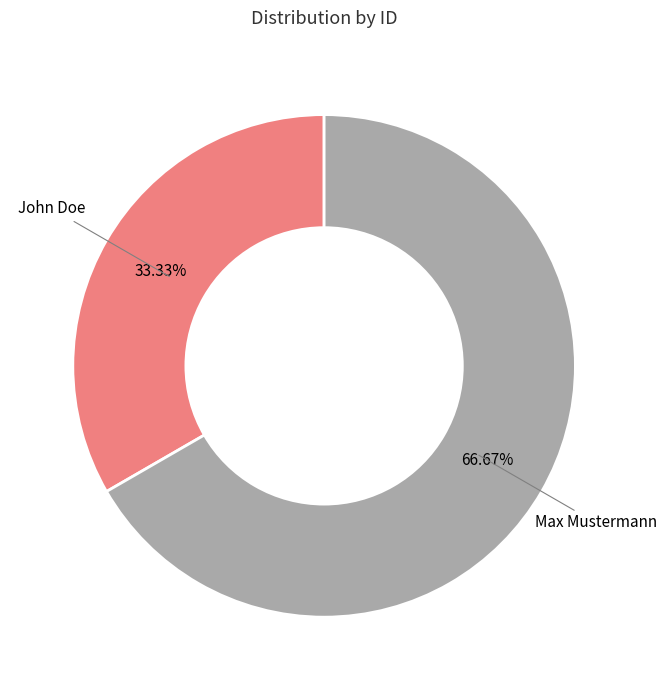

To the nearest percent, what is the average slice percentage?

50%